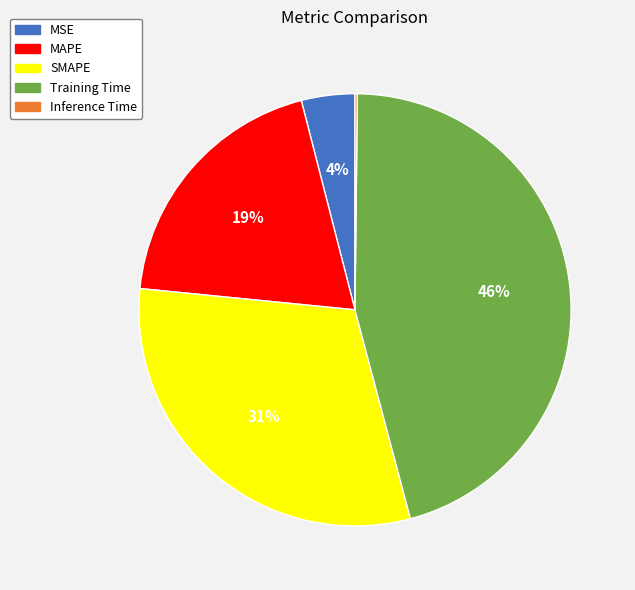

To the nearest percent, what is the average slice percentage?

20%